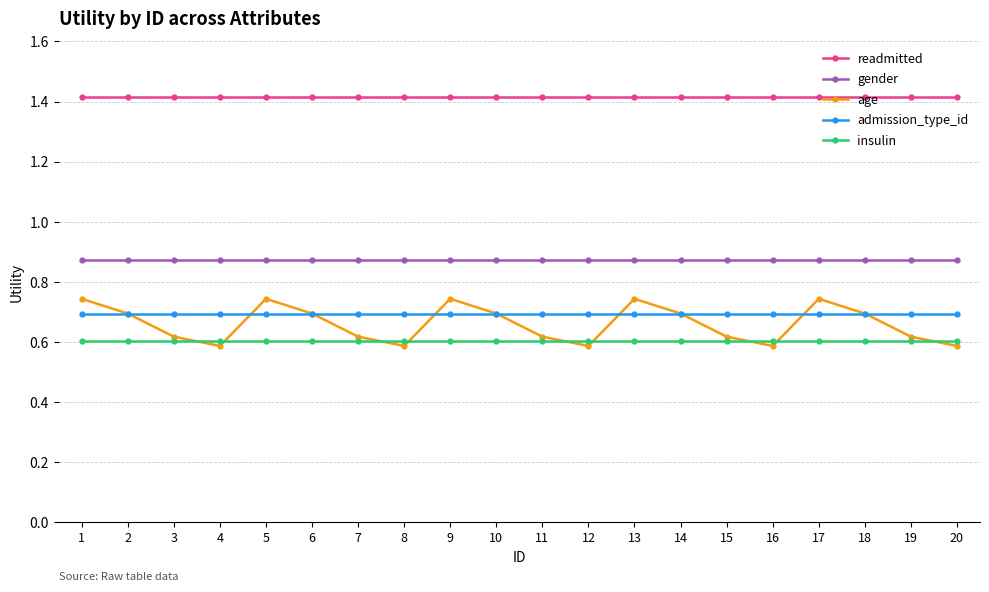

What is the total value across all series at 18?

4.3